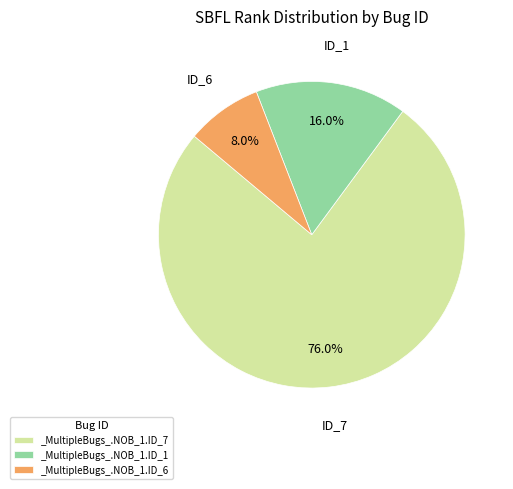

Combined, do _MultipleBugs_.NOB_1.ID_6 and _MultipleBugs_.NOB_1.ID_7 account for over 50%?

Yes